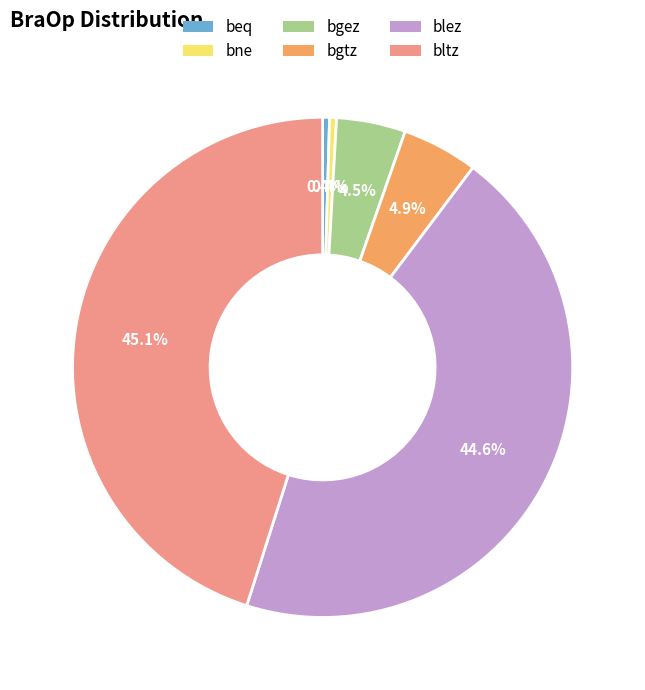

Approximately how many times larger is the value at bgtz compared to bne?

11.0